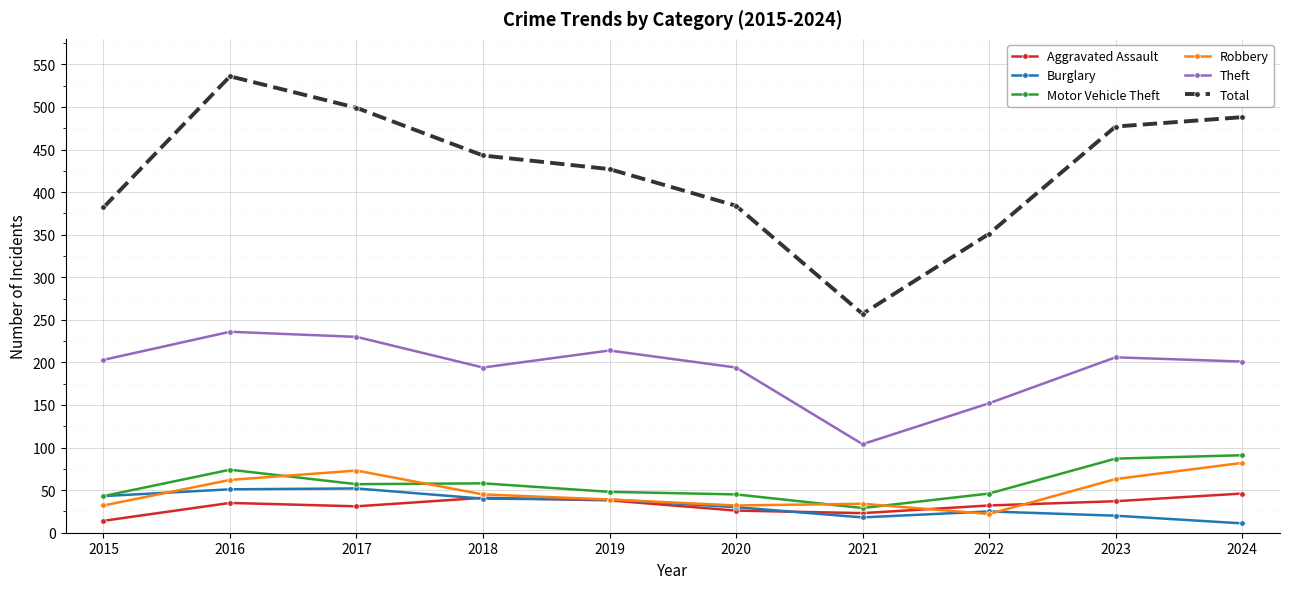

Is the value of Aggravated Assault at 2022 greater than the value of Total at 2017?

No